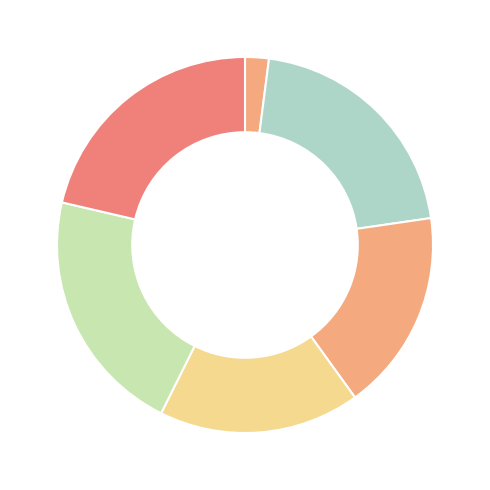

To the nearest percent, what is the average slice percentage?

17%